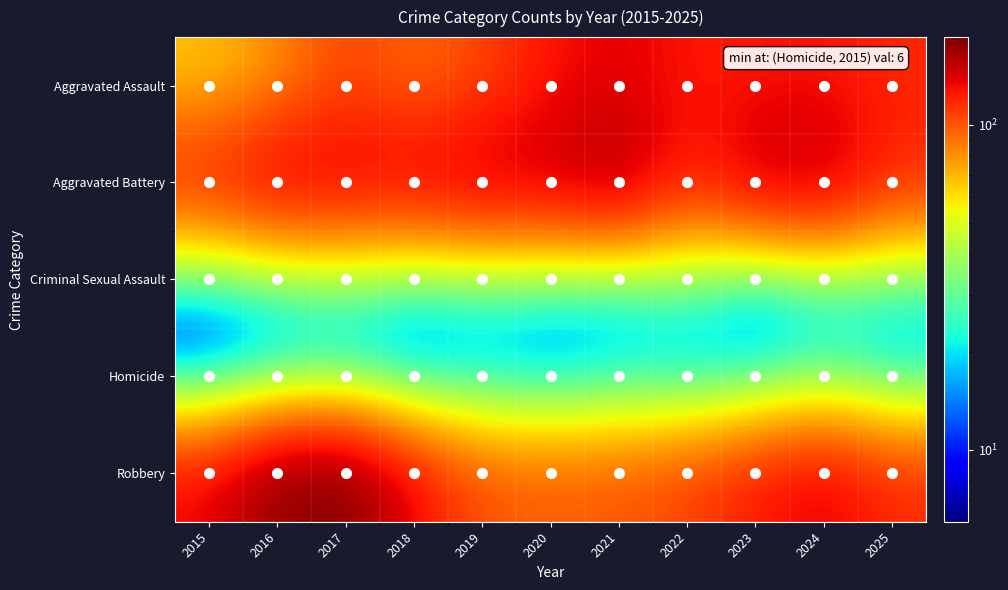

List the series in order of their peak value, lowest first.

Homicide, Criminal Sexual Assault, Aggravated Assault, Aggravated Battery, Robbery